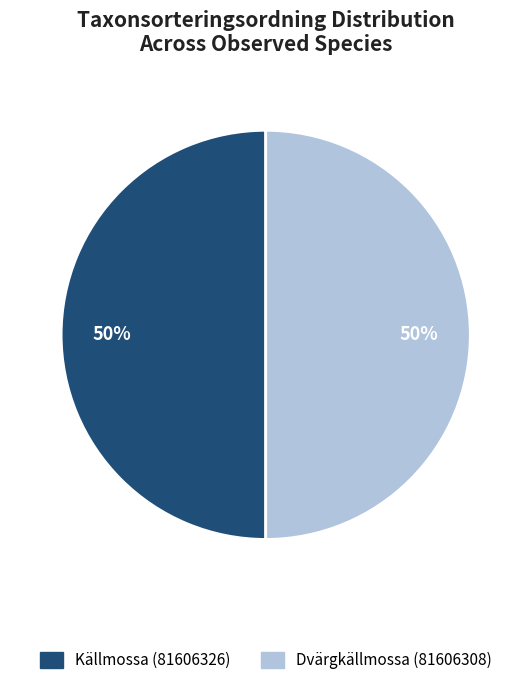

Approximately how many times larger is the value at Källmossa (81606326) compared to Dvärgkällmossa (81606308)?

1.0